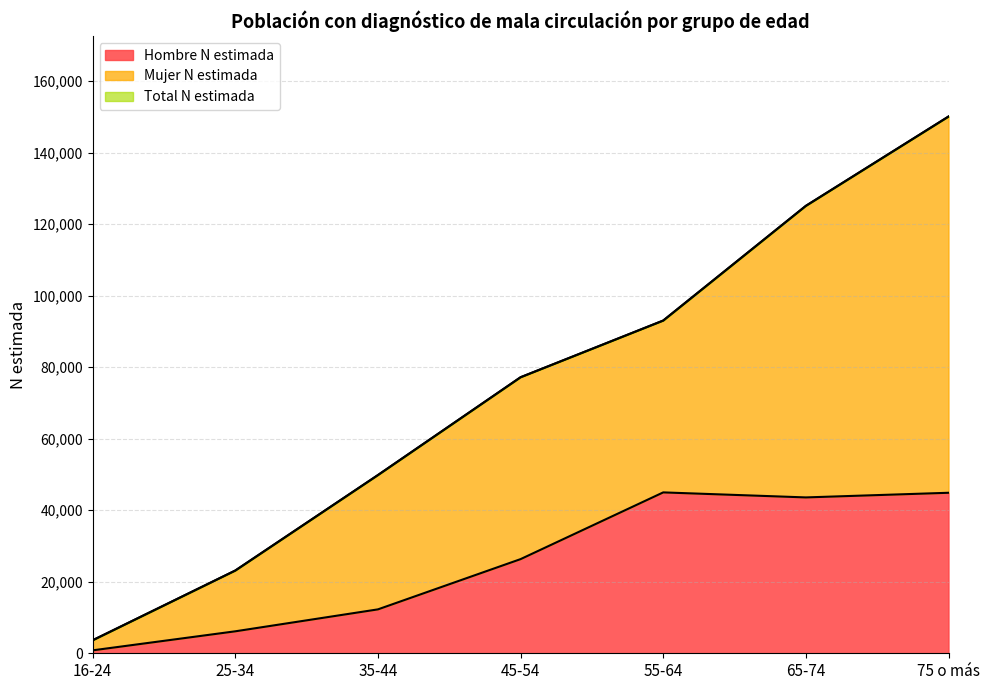

At which label does Mujer N estimada reach its minimum?

16-24